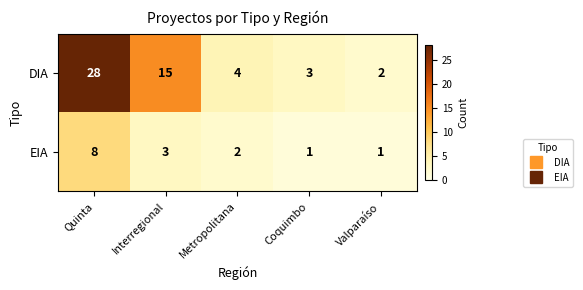

How many values in the DIA series are below 4?

2